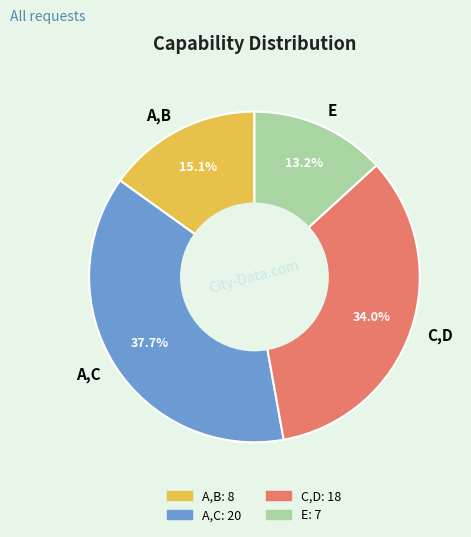

The C,D slice represents 24% of the pie. True or false?

False